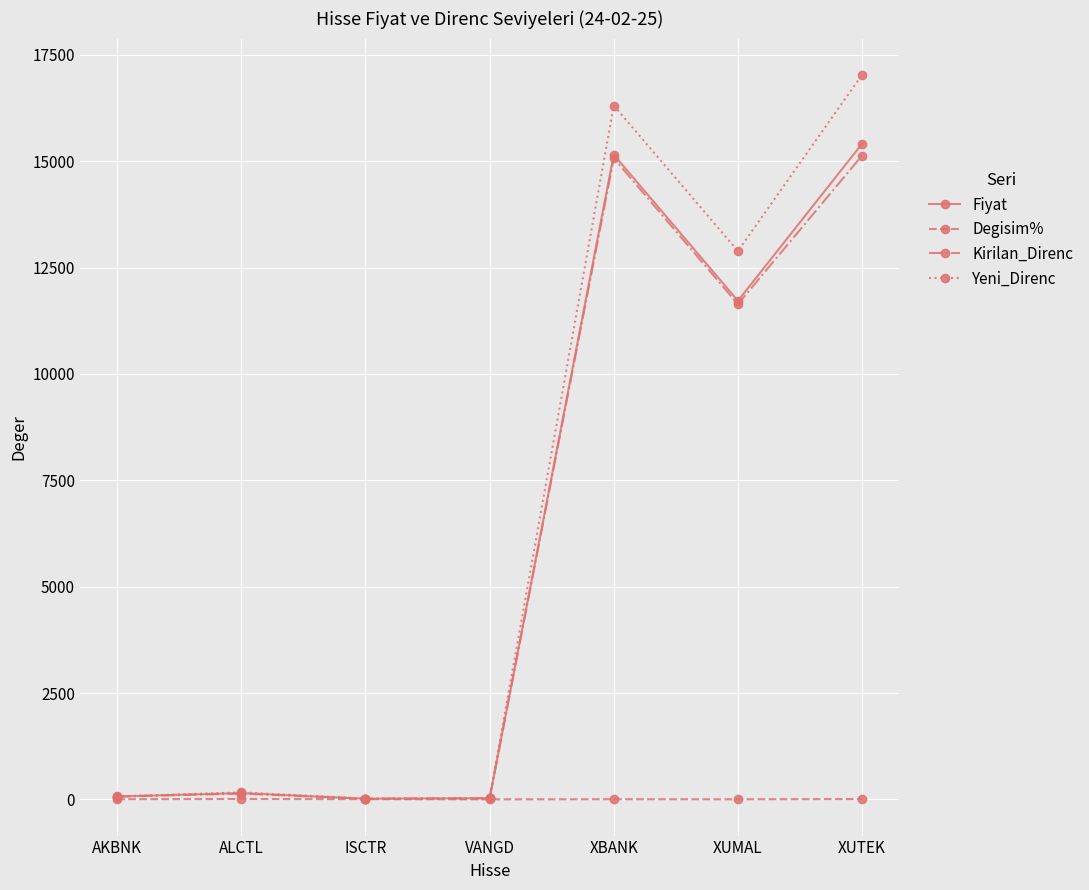

Which series has the widest spread of values?

Yeni_Direnc